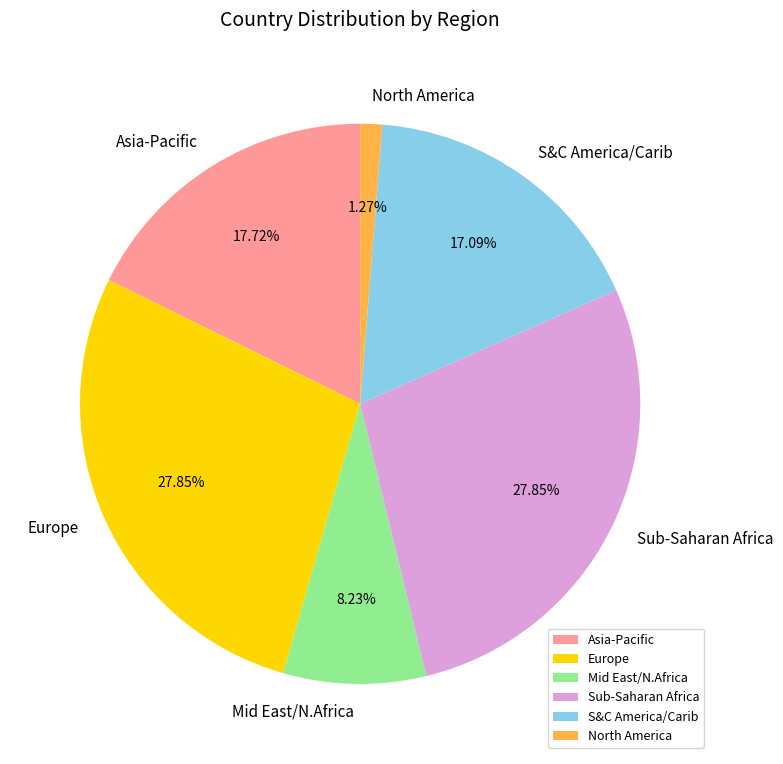

Which has a higher value, Mid East/N.Africa or Asia-Pacific?

Asia-Pacific